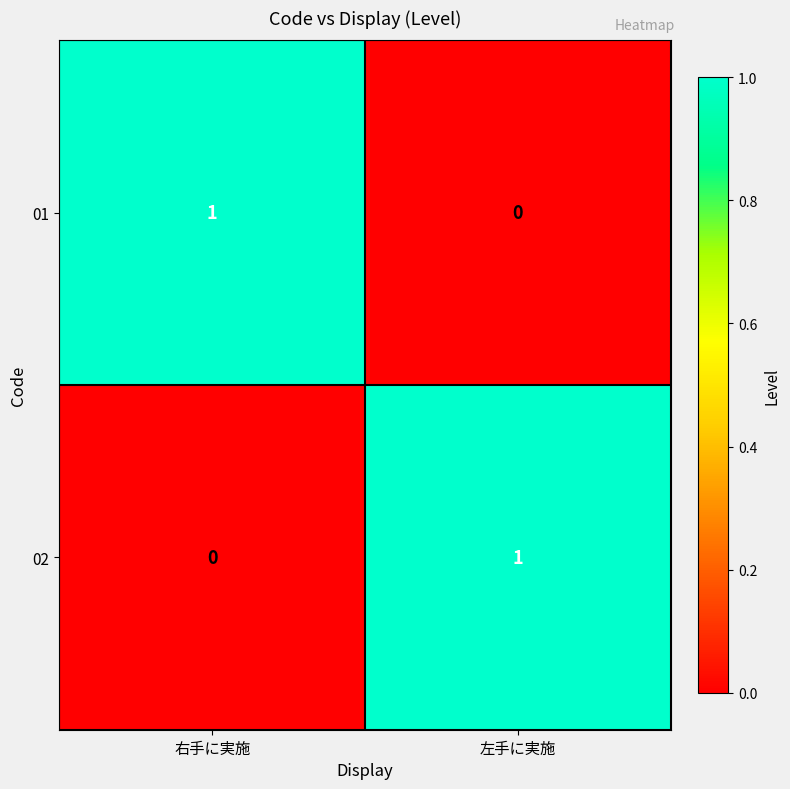

Is the value of 02 at 左手に実施 greater than the value of 01 at 左手に実施?

Yes